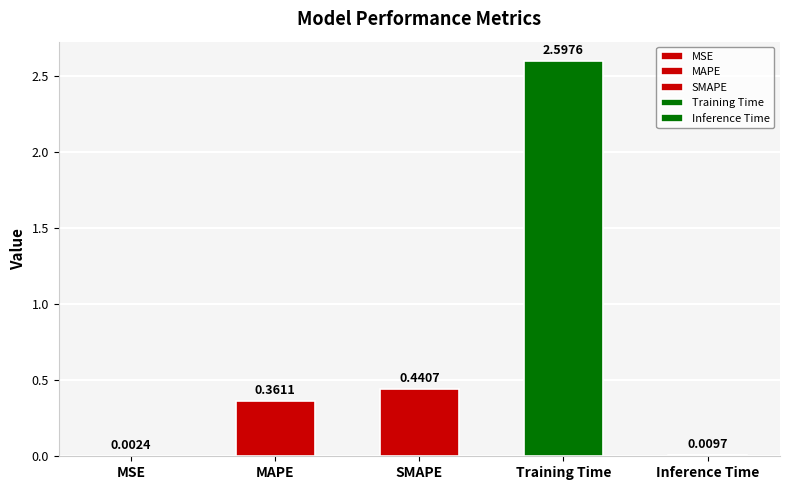

Which has a higher value, Training Time or SMAPE?

Training Time